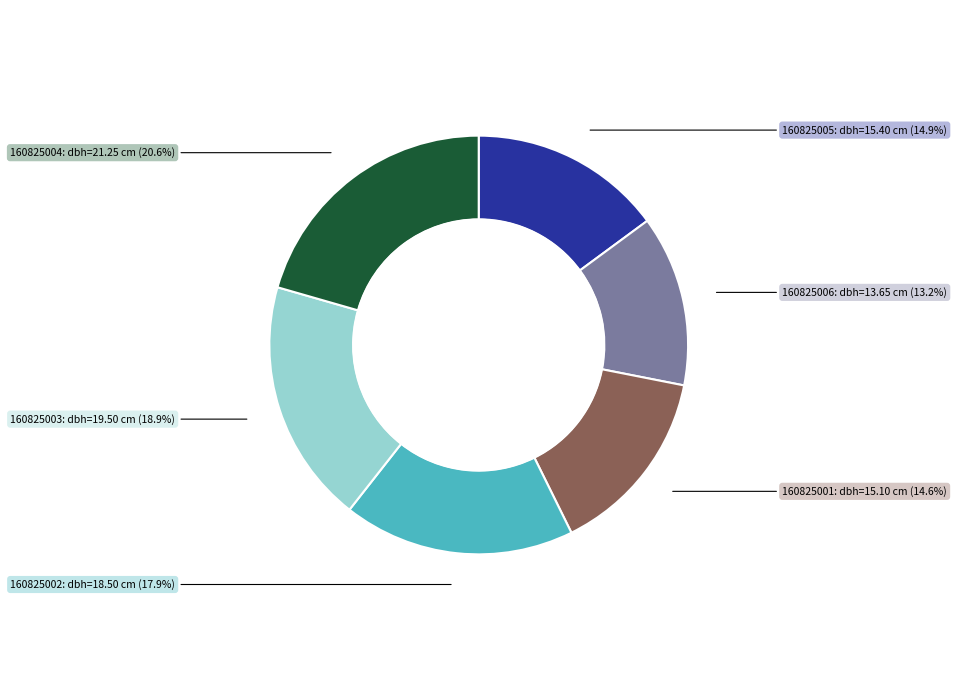

Is there a majority slice in this chart?

No